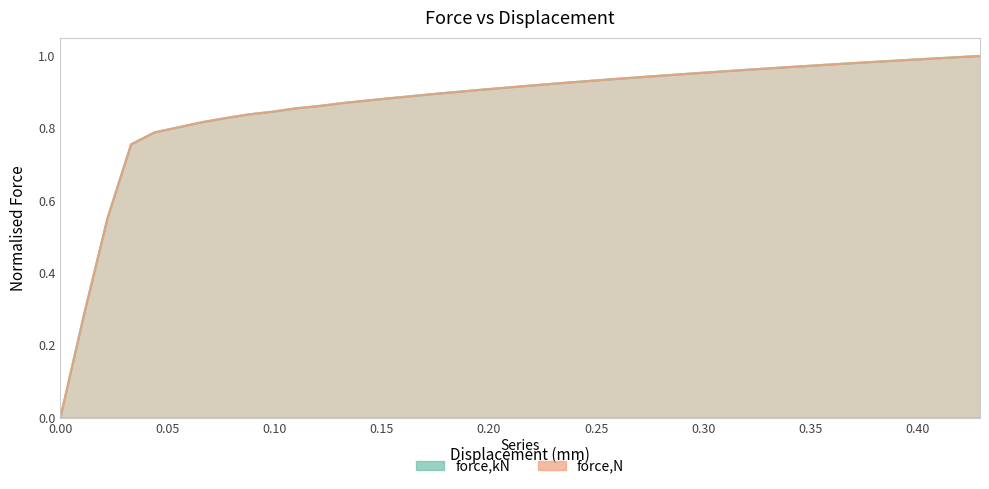

Which series has the largest total across all categories?

force,kN